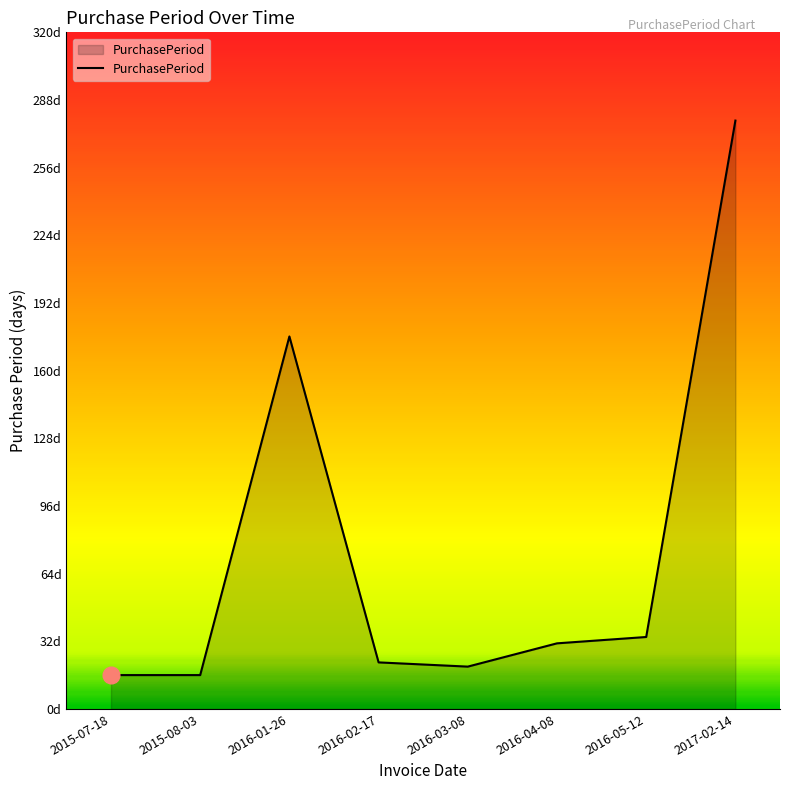

Is this an area chart (filled region under the line)?

Yes